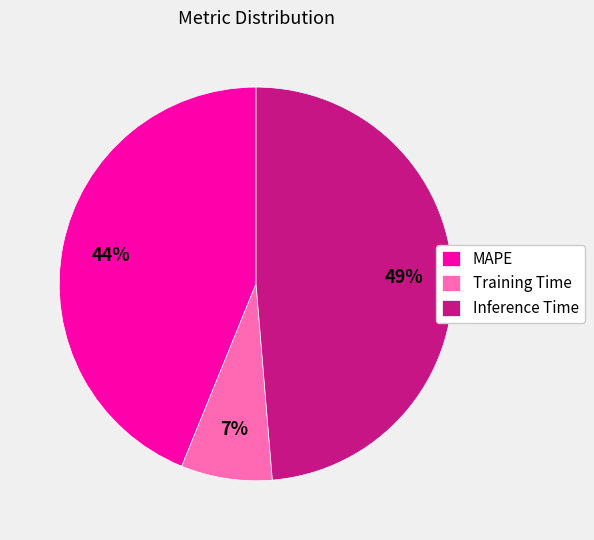

To the nearest percent, what portion does Inference Time represent?

49%